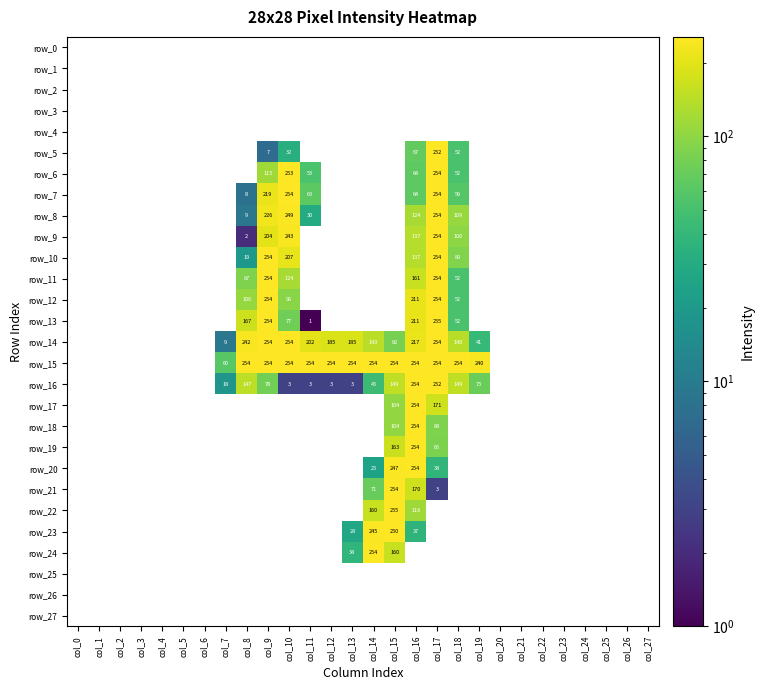

At col_15, list the series in order from largest to smallest.

row_22, row_15, row_21, row_23, row_20, row_19, row_24, row_16, row_17, row_18, row_14, row_0, row_1, row_2, row_3, row_4, row_5, row_6, row_7, row_8, row_9, row_10, row_11, row_12, row_13, row_25, row_26, row_27